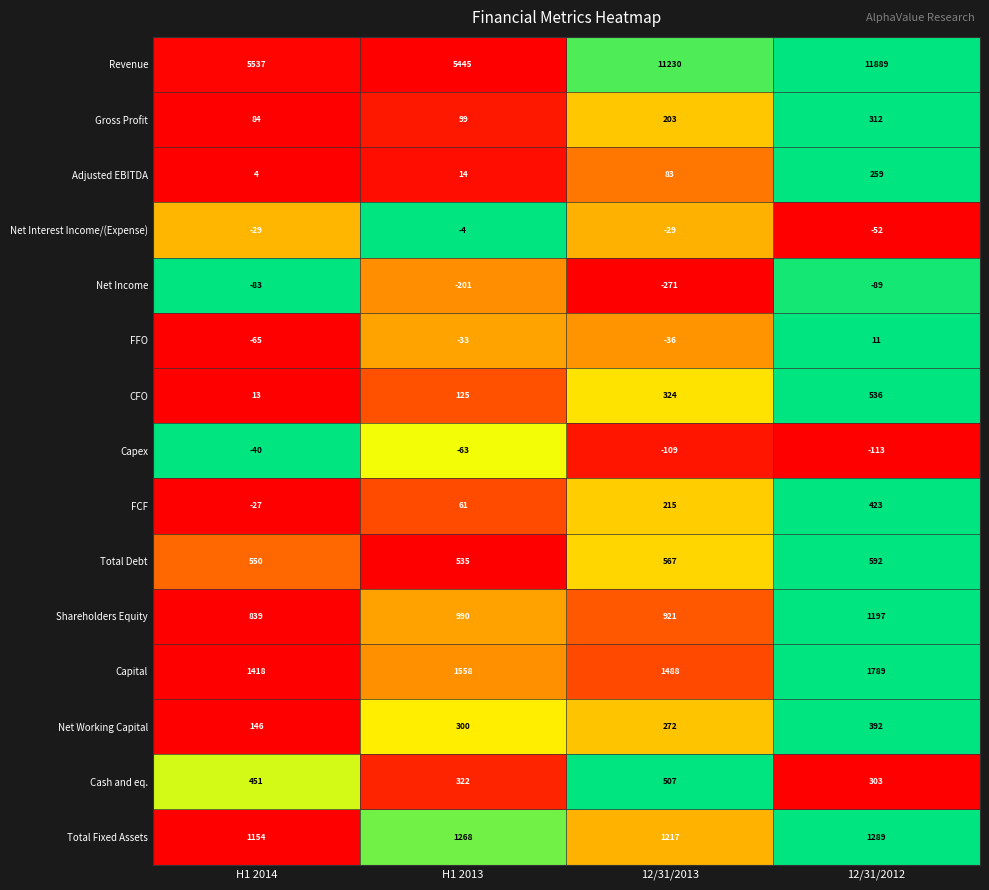

How many distinct data groups are displayed?

15